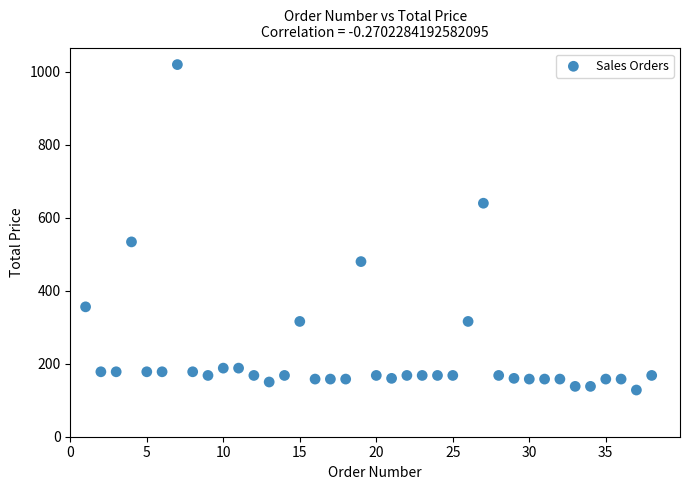

What is the range of X values (max minus min)?

37